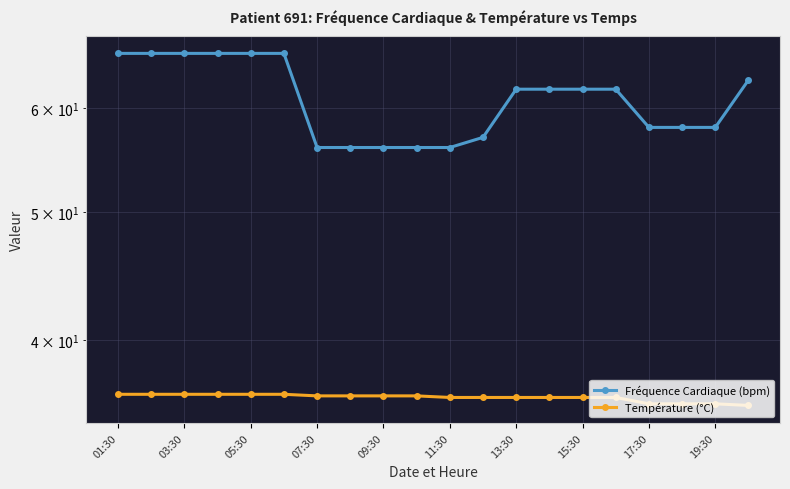

Is it true that Fréquence Cardiaque (bpm) equals 56.0 at 11:30?

True